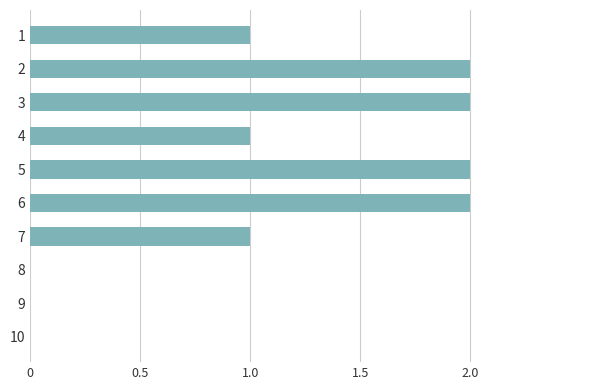

Reading top to bottom, transcribe all the data shown in this chart.

1=1	2=2	3=2	4=1	5=2	6=2	7=1	8=0	9=0	10=0